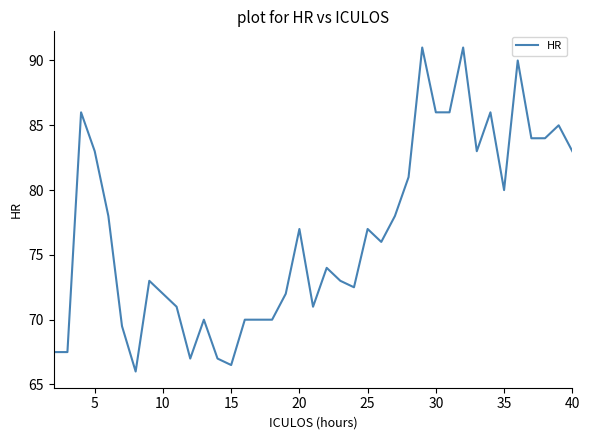

What is the minimum value shown in the chart?

66.0